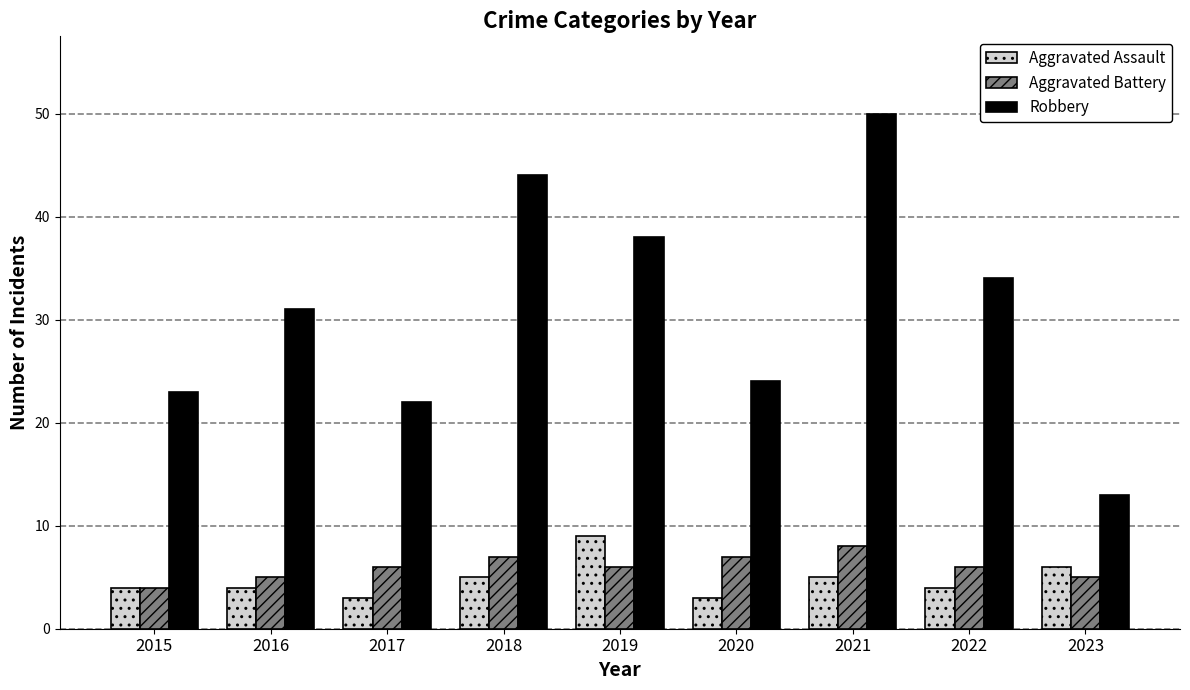

What is the difference between the maximum and minimum values in the Aggravated Battery series?

4